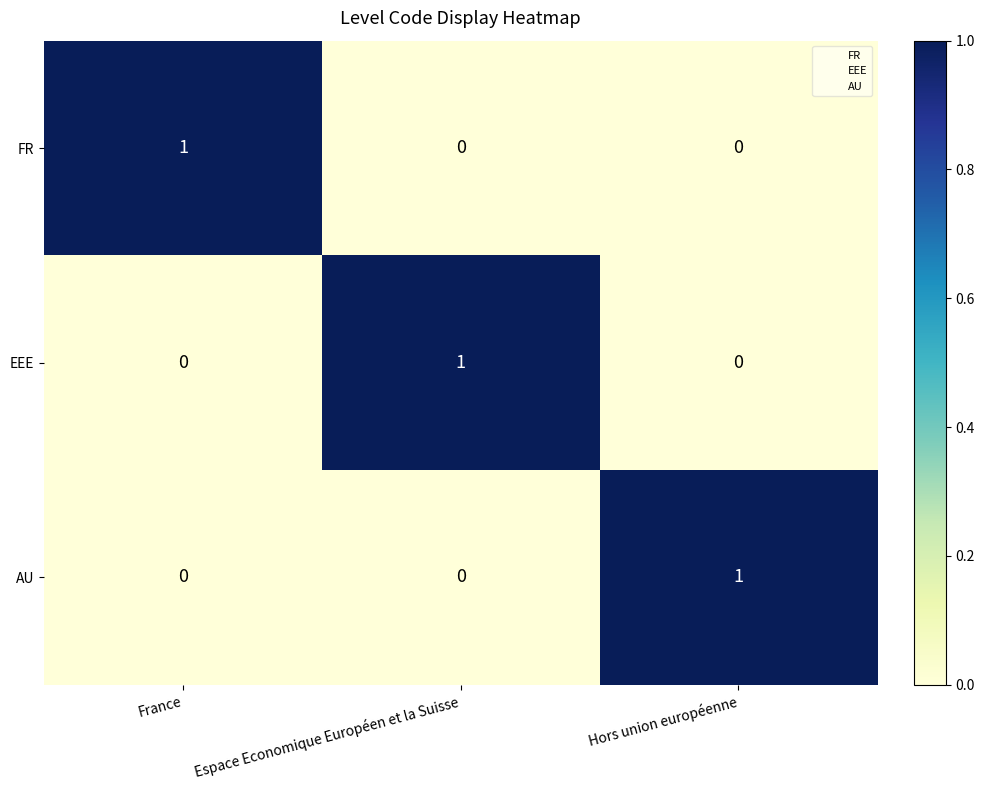

Reading right to left, list all the values displayed in this chart.

FR: Hors union européenne=0	Espace Economique Européen et la Suisse=0	France=1
EEE: Hors union européenne=0	Espace Economique Européen et la Suisse=1	France=0
AU: Hors union européenne=1	Espace Economique Européen et la Suisse=0	France=0